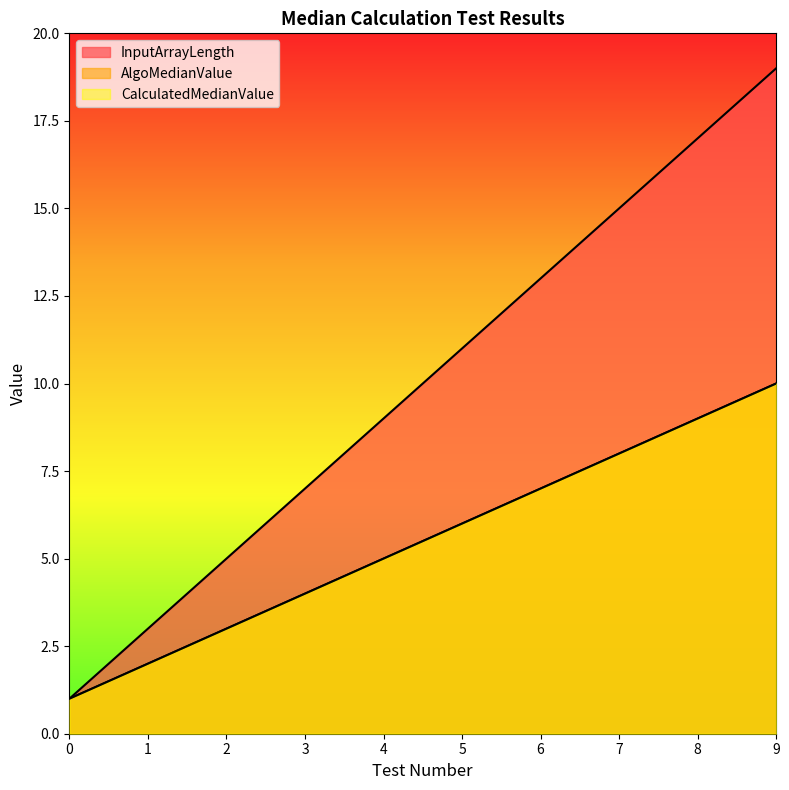

Which has a higher value, 7 or 6?

7